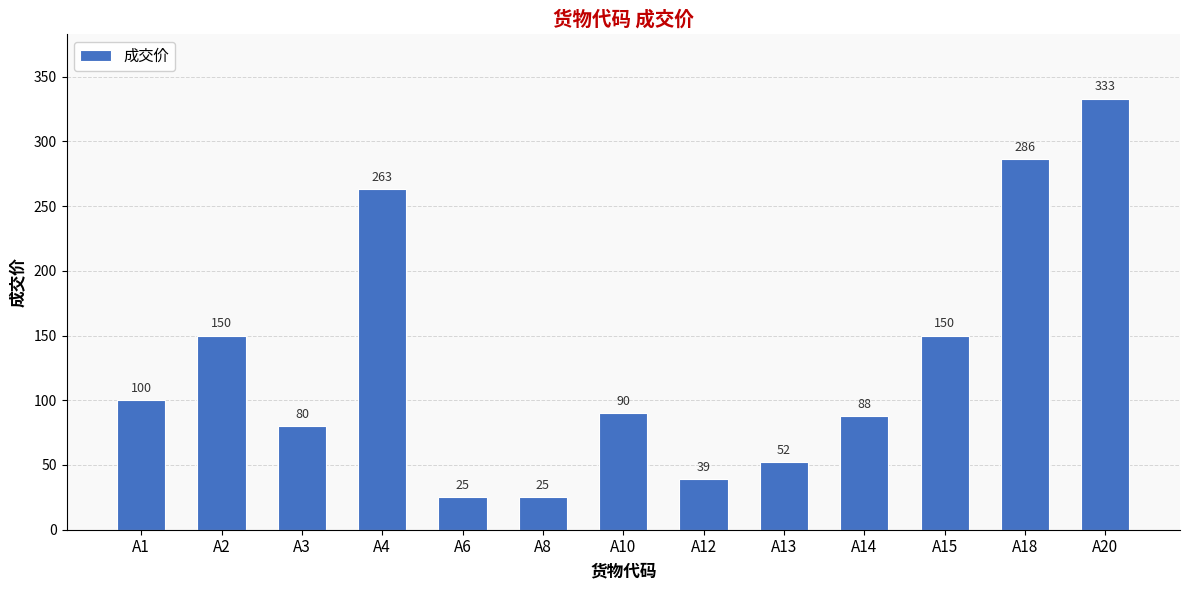

How many bars are there in total?

13